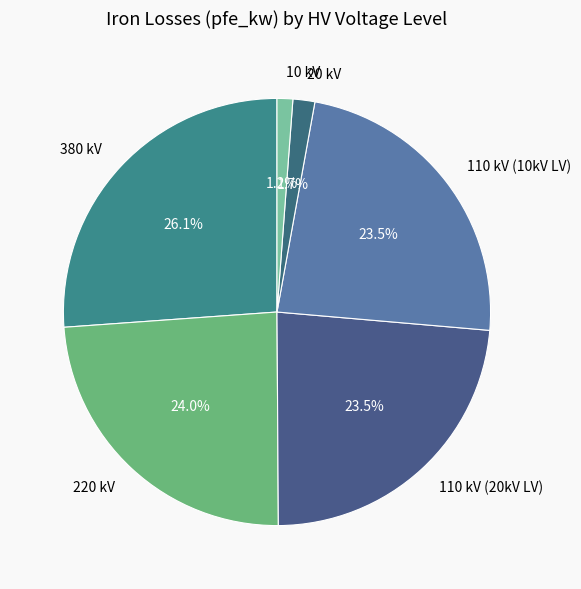

Does any single category account for the majority?

No